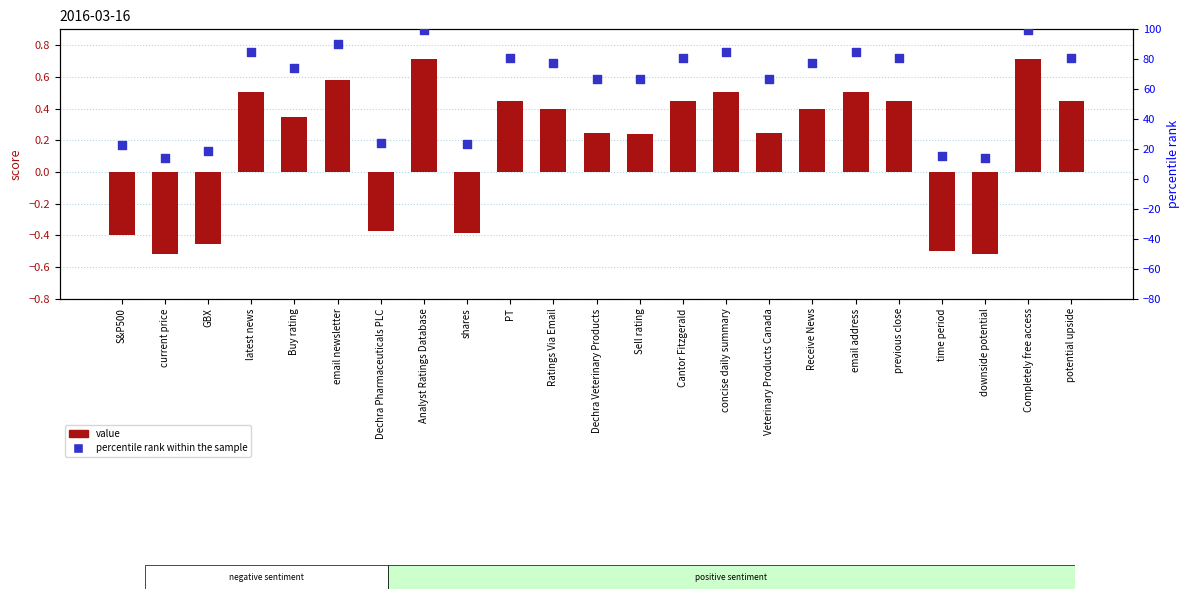

Which series reaches the minimum Y coordinate?

value